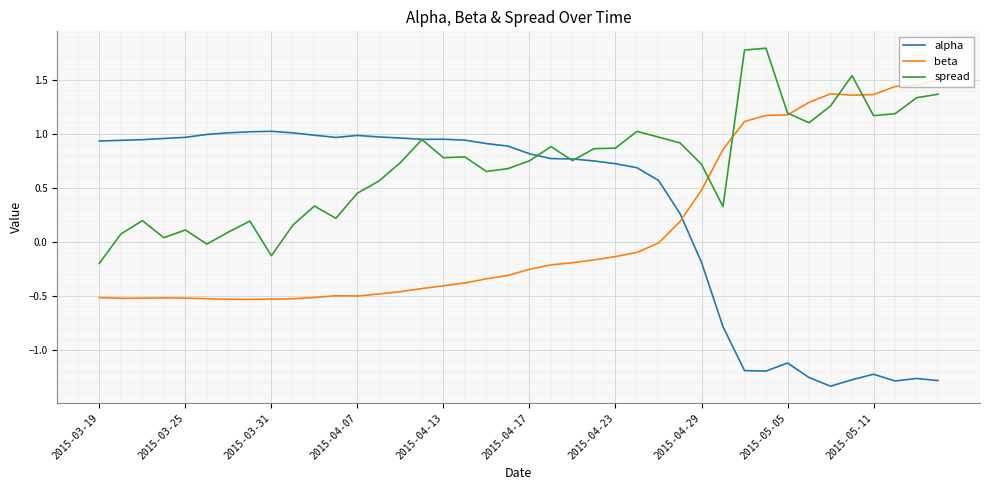

Which series has the largest range (max minus min)?

alpha